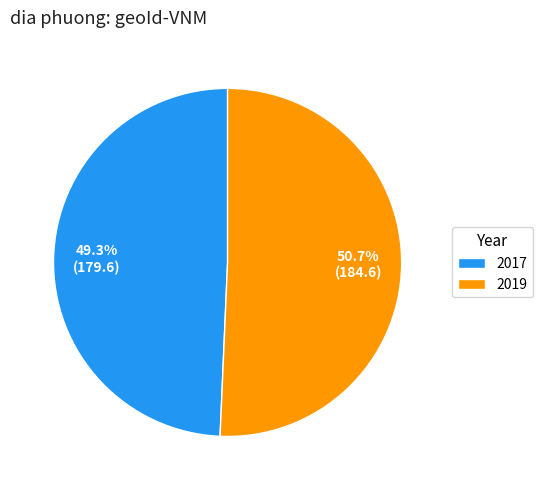

The 2019 slice represents 57% of the pie. True or false?

False